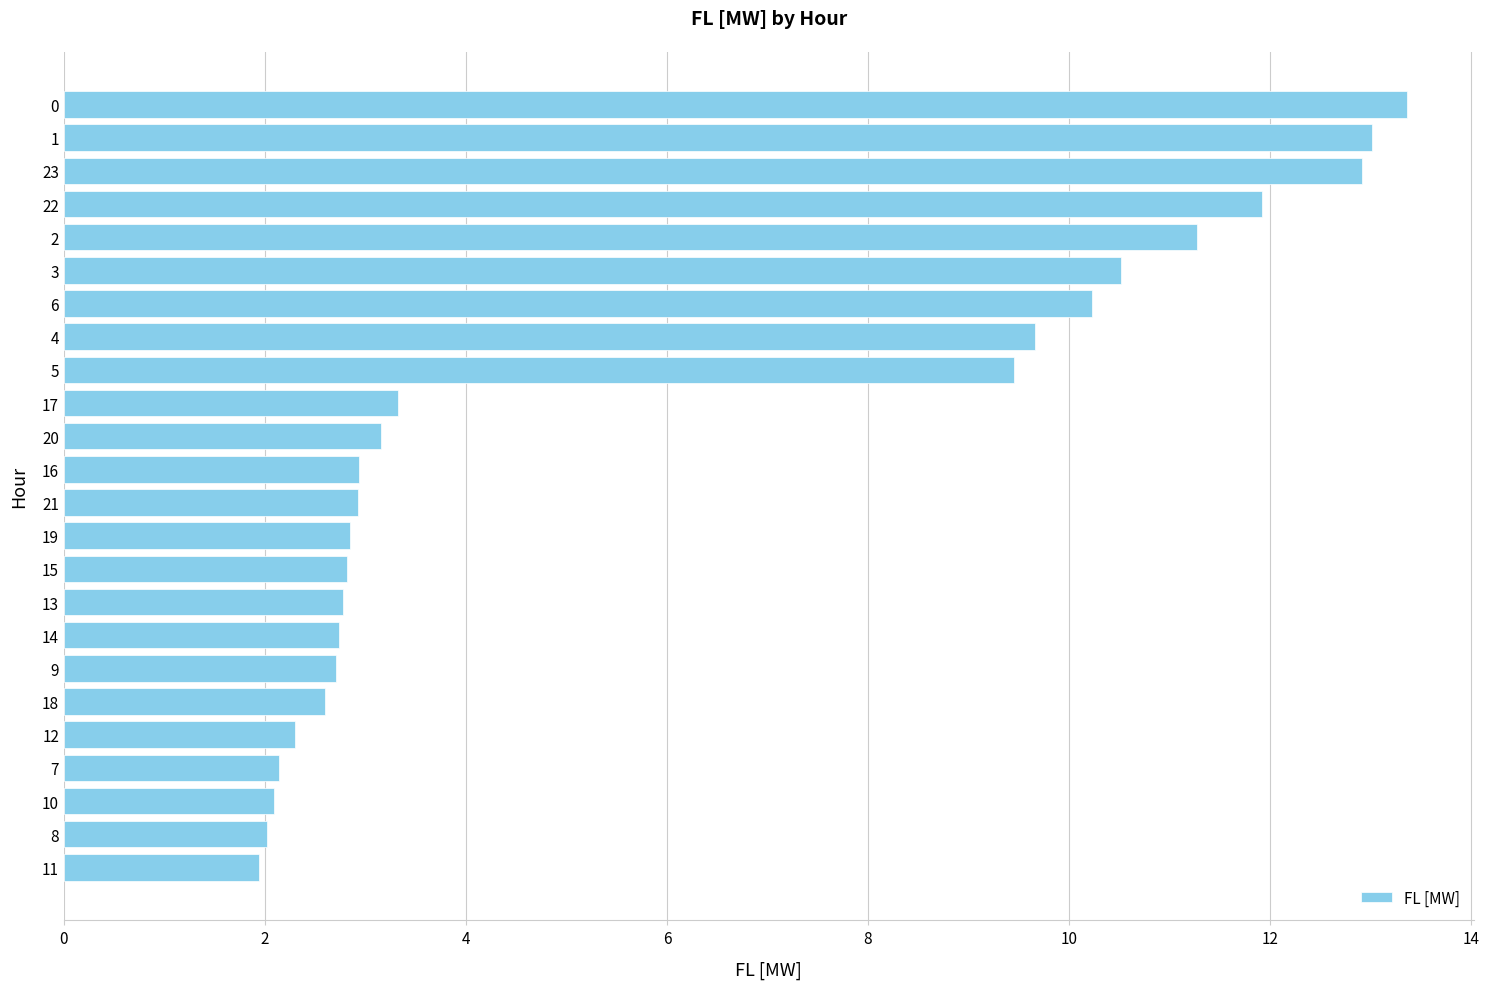

Between 20 and 22, which is larger?

22